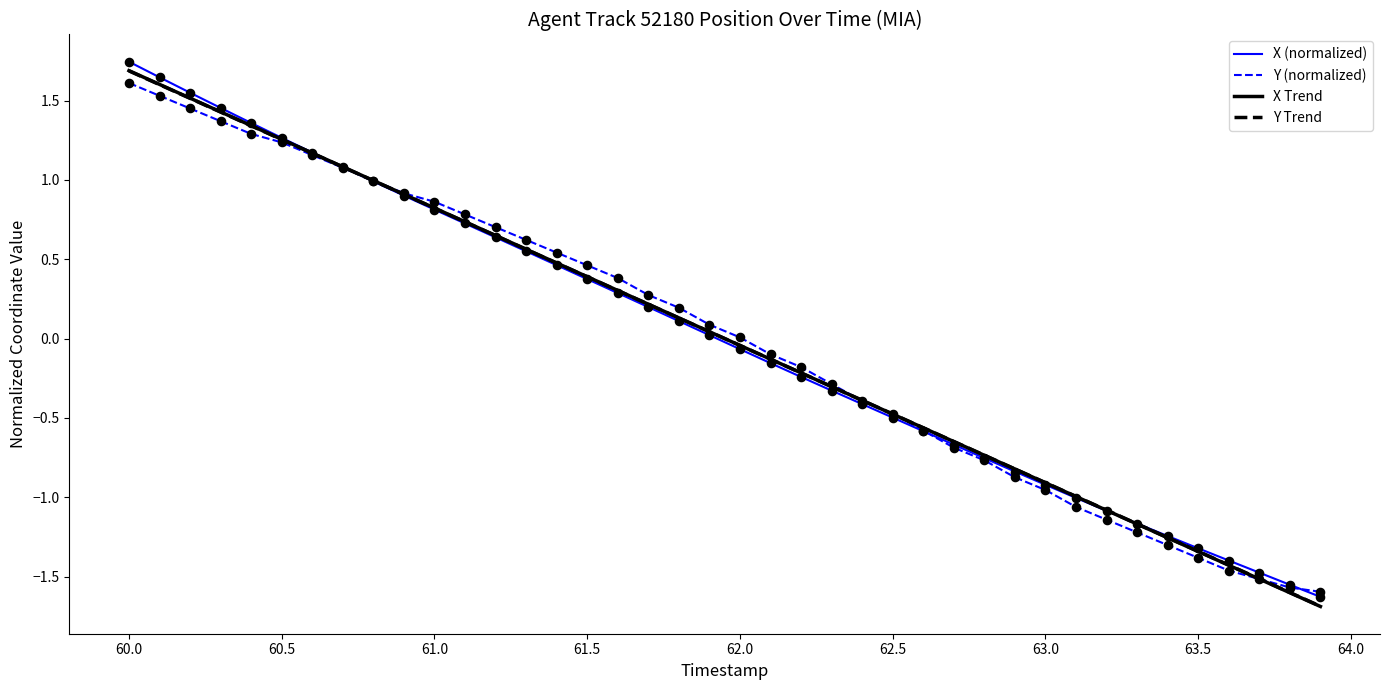

What is the minimum value shown in the chart?

-1.7